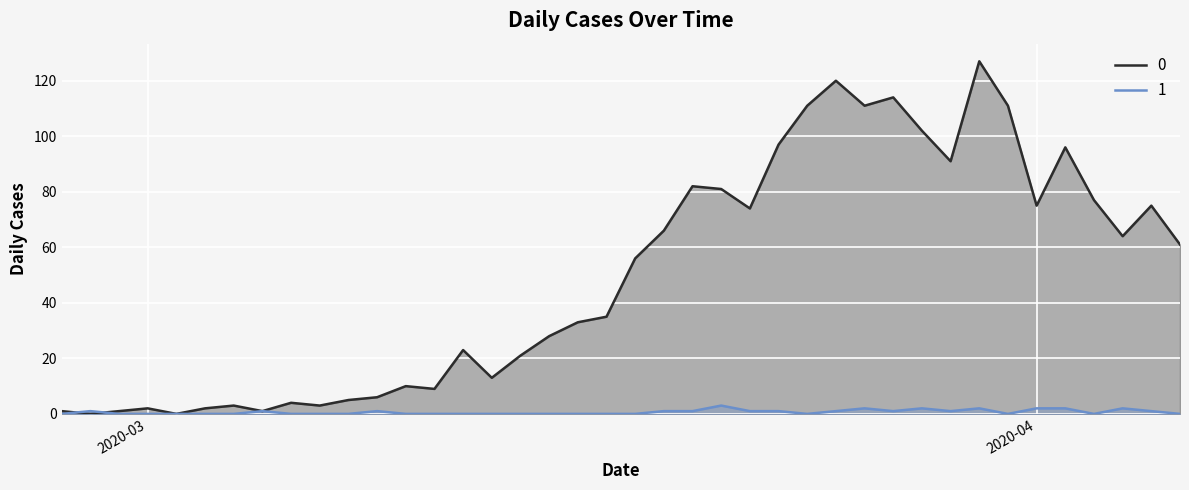

The value of 0 at 2020-03-18 is 56. True or false?

True